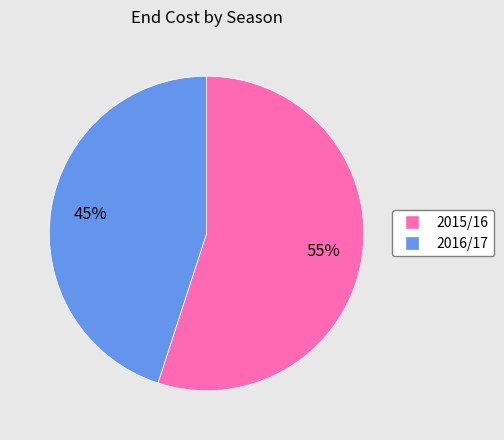

Is it true that 2015/16 is 64% of the pie?

False